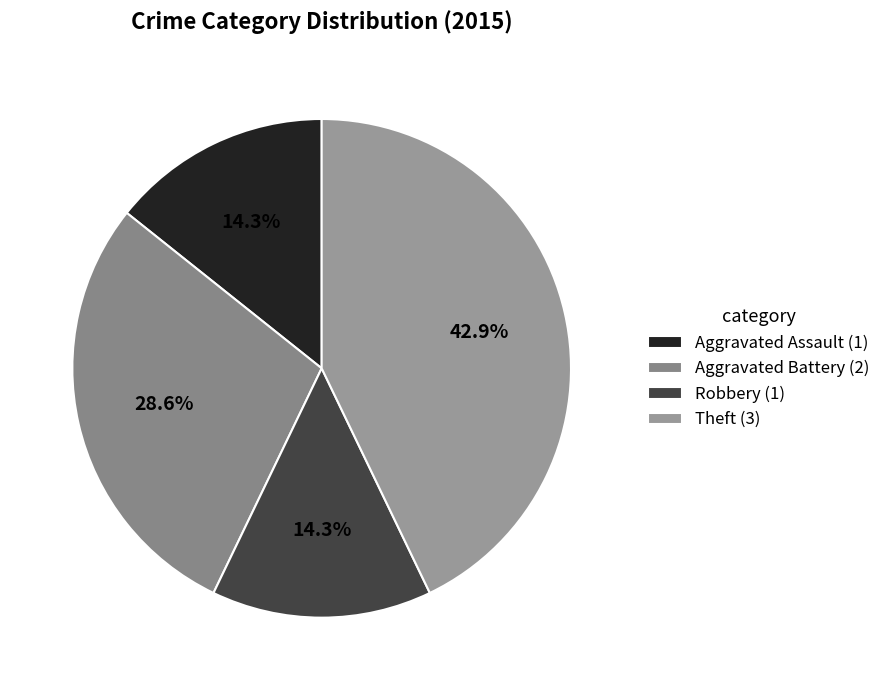

How many segments does this pie chart have?

4